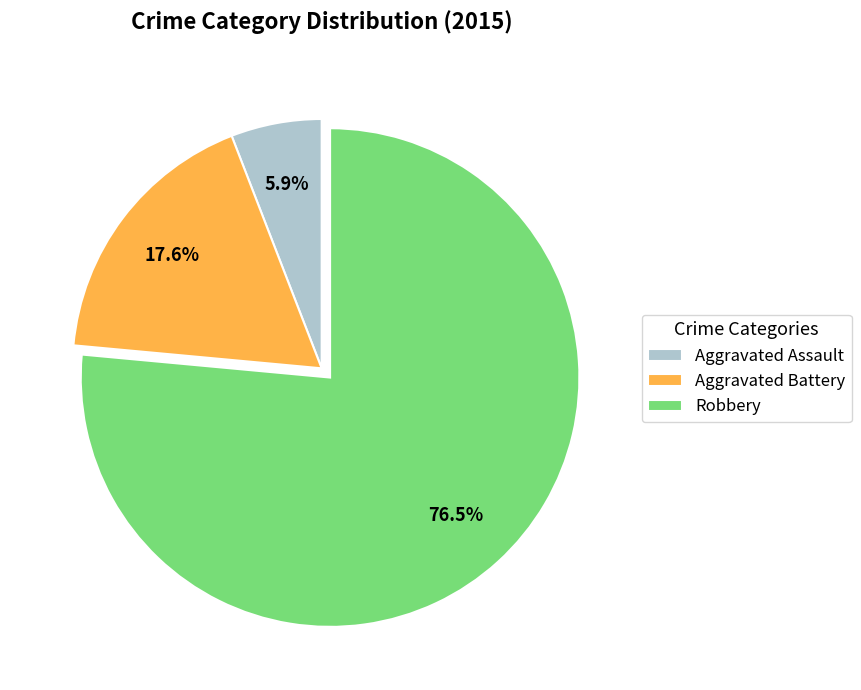

Is the sum of Robbery and Aggravated Battery greater than half?

Yes